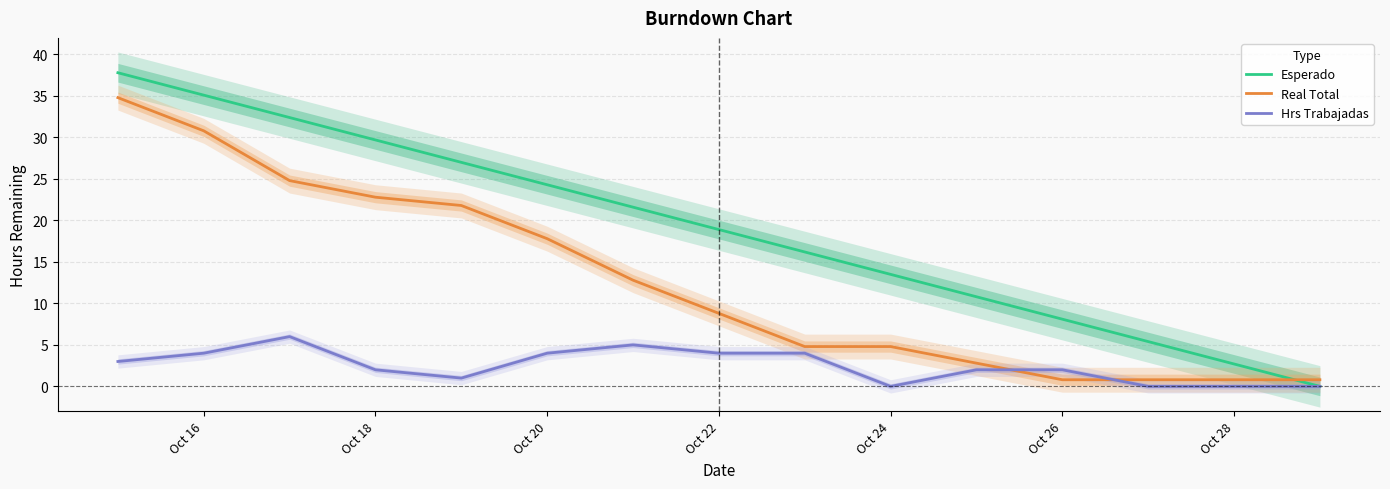

The value of Esperado at Oct 24 is 24.1. True or false?

False